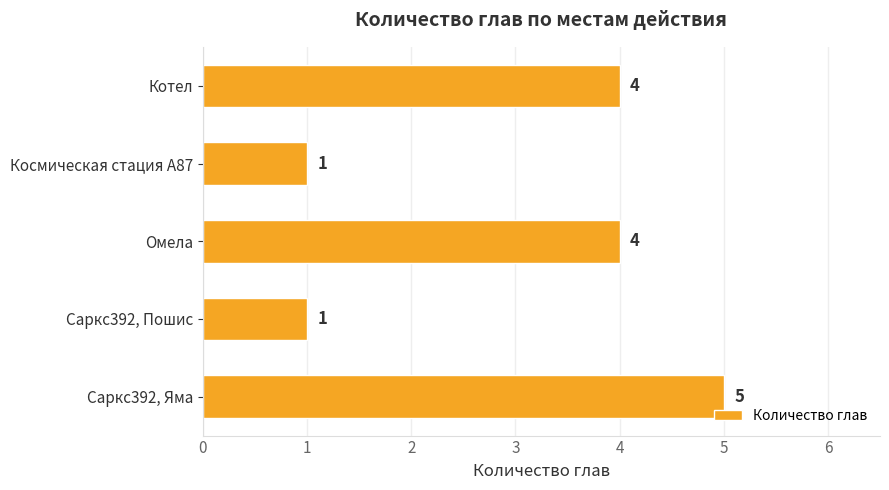

Which has a higher value, Космическая стация А87 or Омела?

Омела